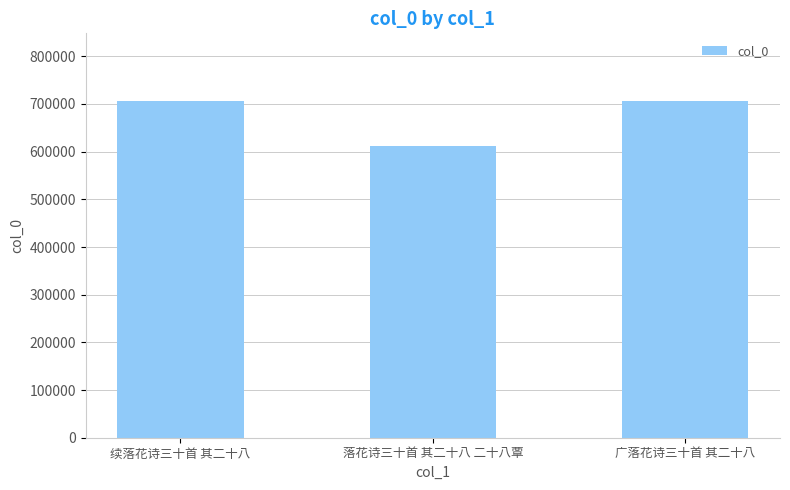

Where is the data nearest to the value 658954?

续落花诗三十首 其二十八